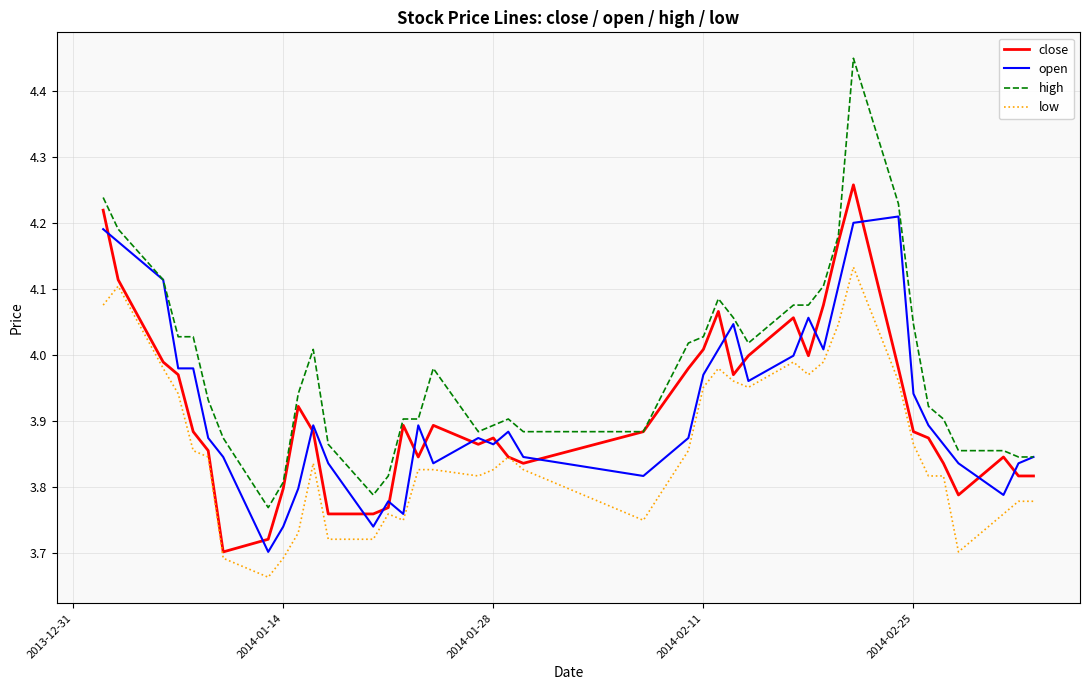

How many series are shown in this chart?

4